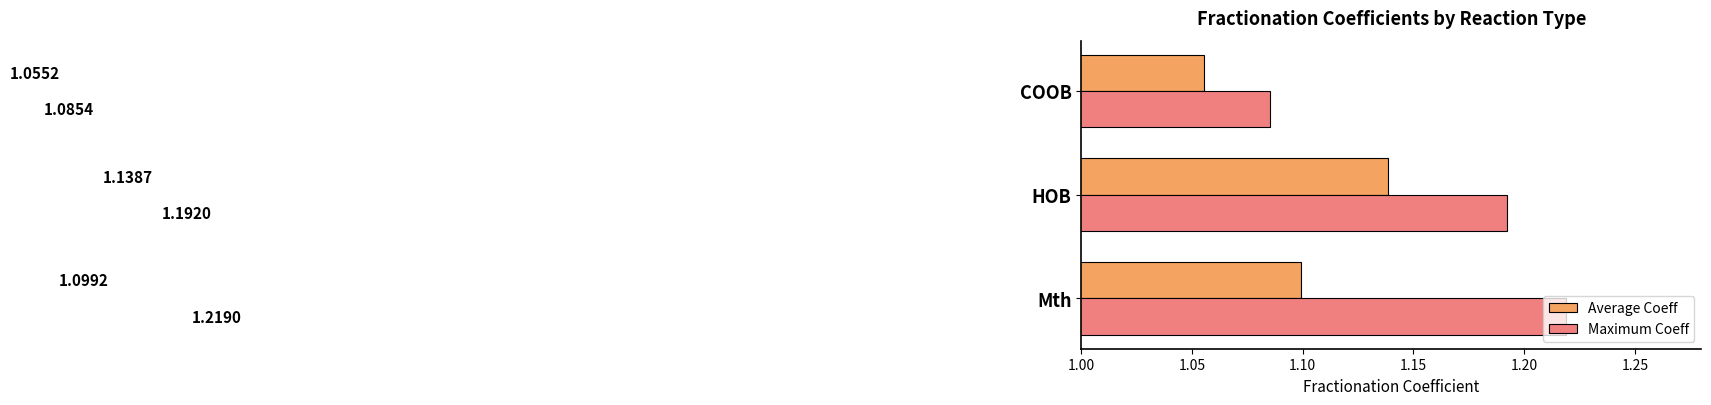

At which category is the sum across all series the highest?

HOB